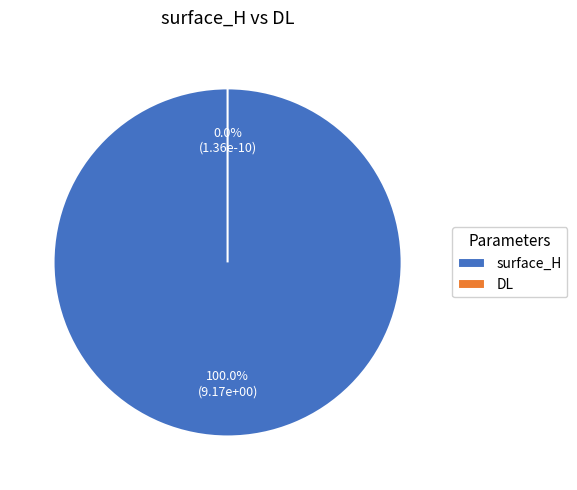

To the nearest percent, what percentage of the pie is surface_H?

100%